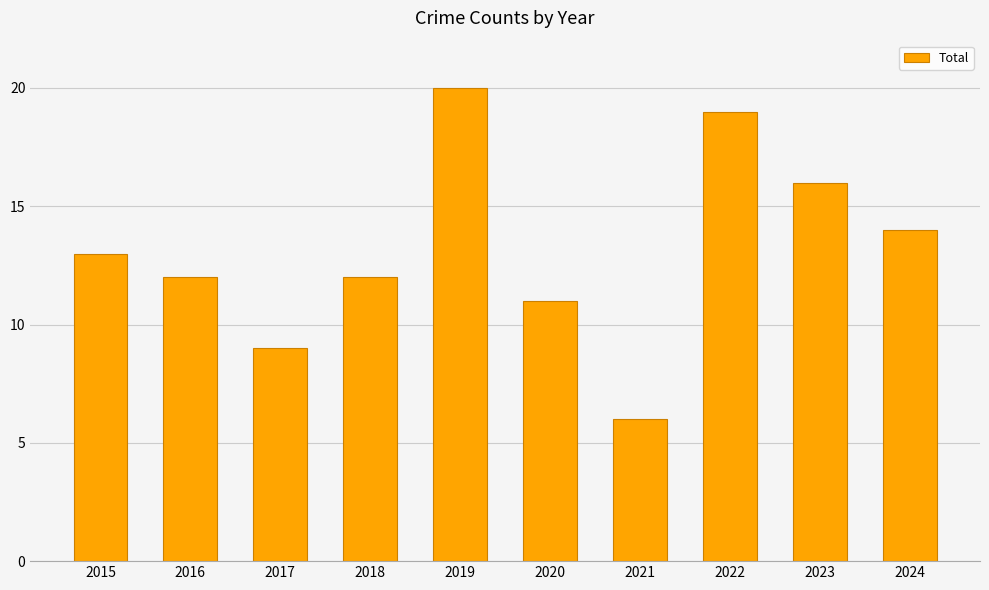

What is the value of the 7th bar from the left?

6